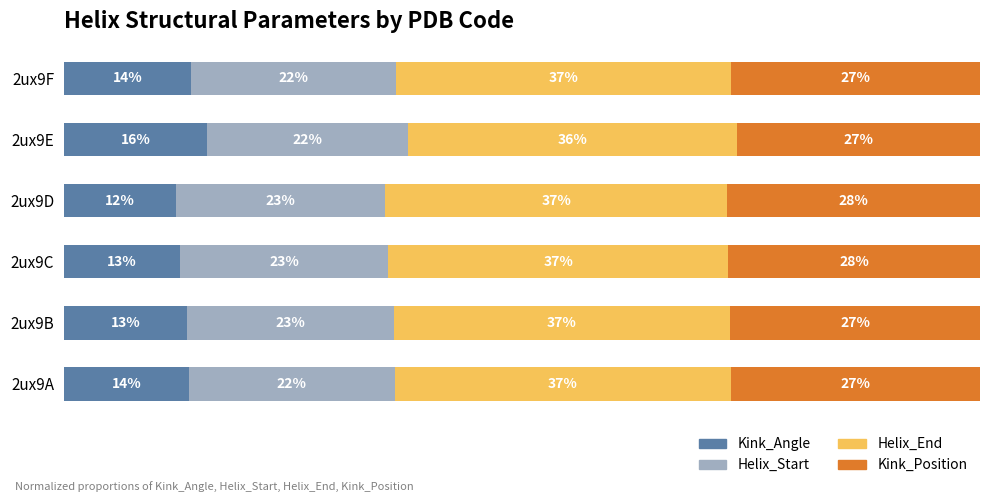

What are all the series names shown in the legend?

Kink_Angle, Helix_Start, Helix_End, Kink_Position